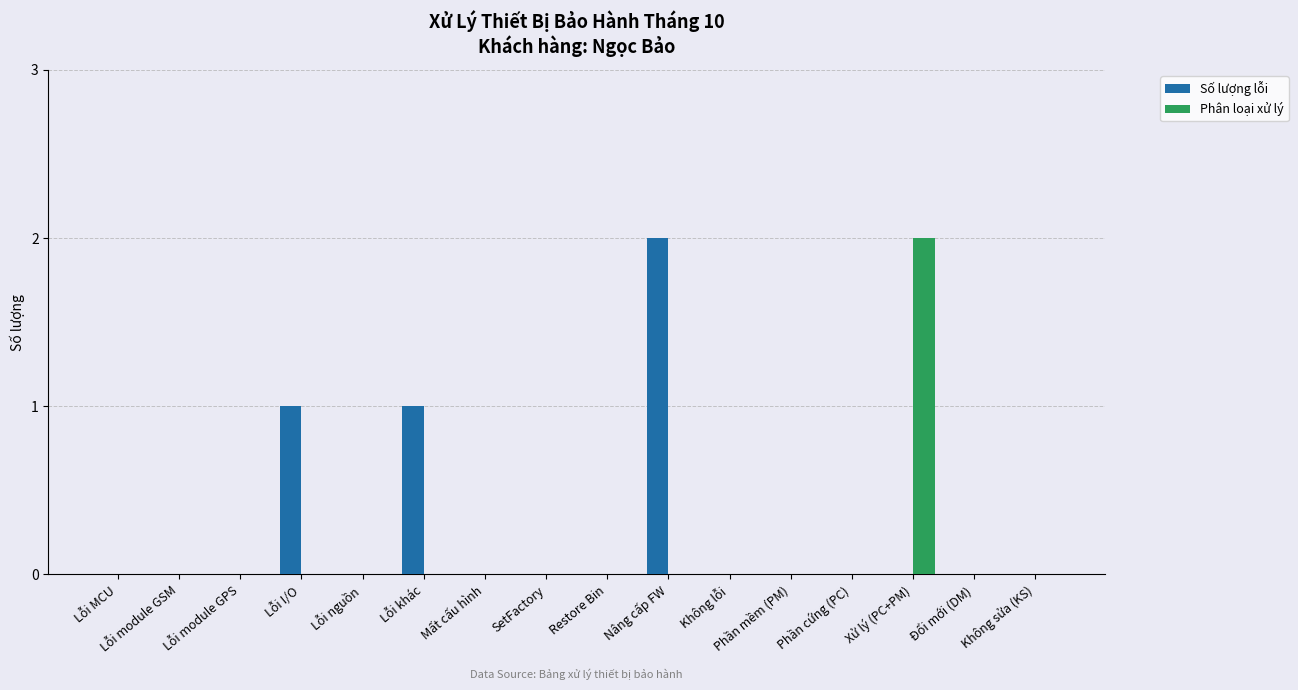

True or false: Số lượng lỗi has a value of 1 at Nâng cấp FW.

False